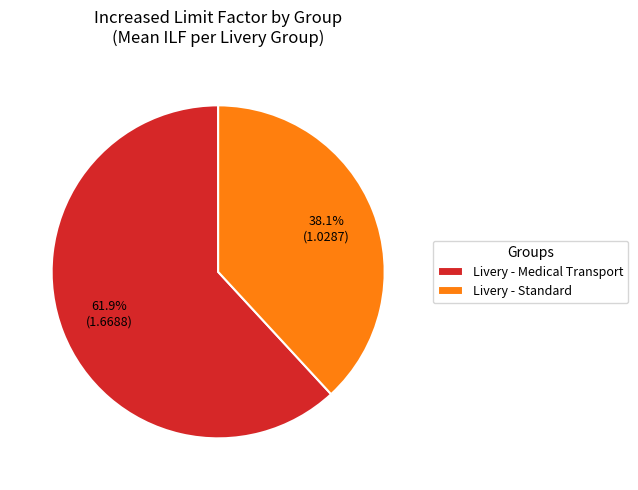

Which slice is the smallest?

Livery - Standard